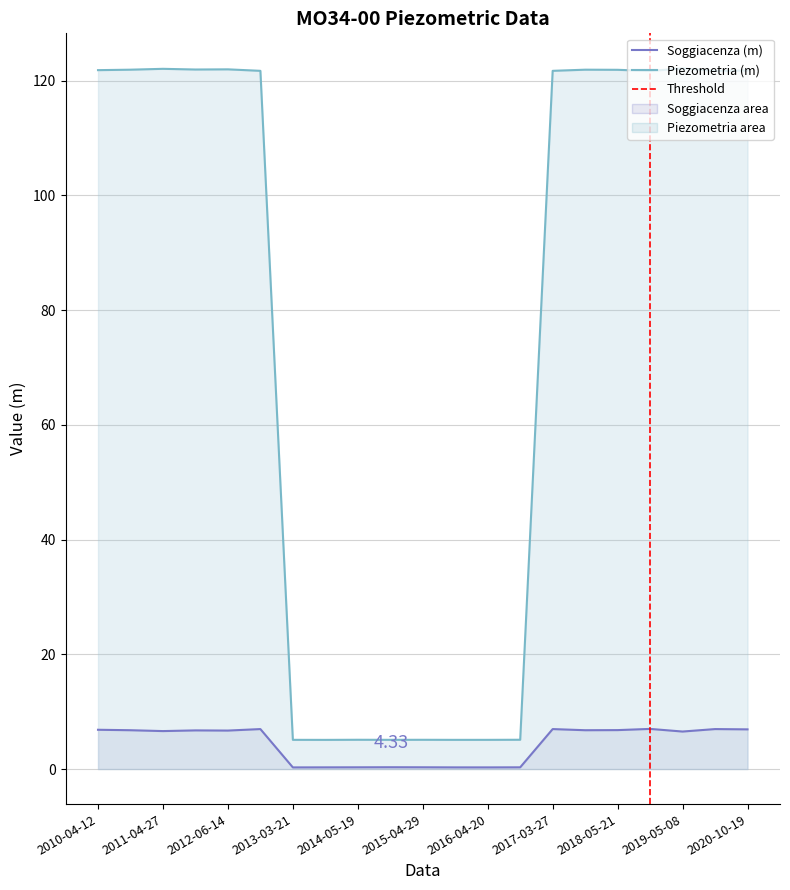

At which label does Soggiacenza (m) first exceed 6?

2010-04-12